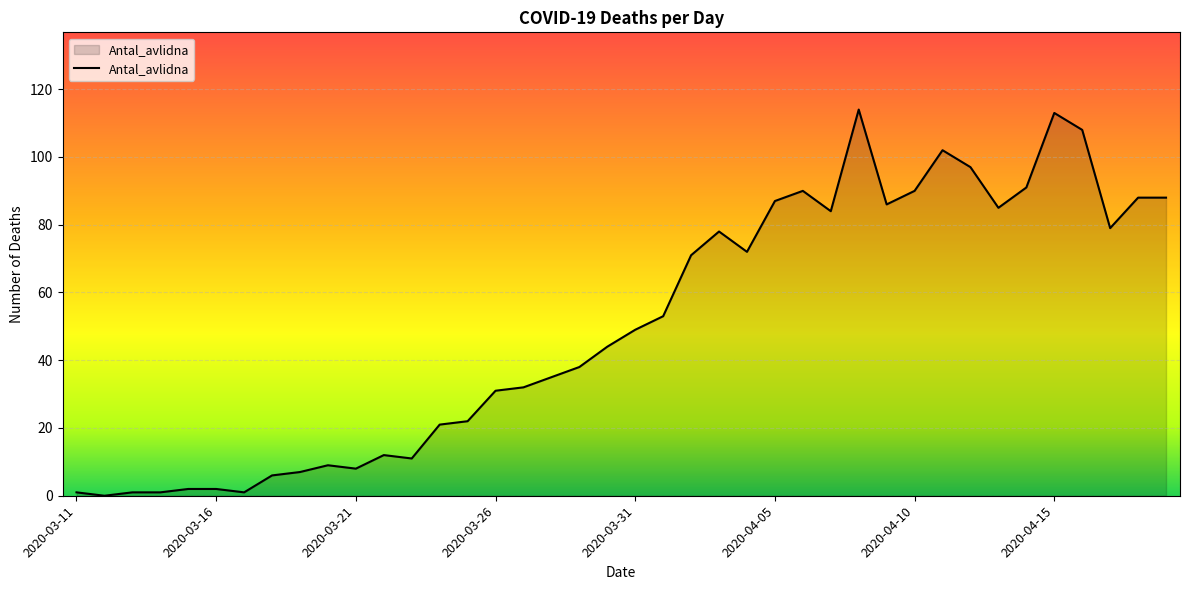

Reading left to right, extract all data points from this chart.

1	0	1	1	2	2	1	6	7	9	8	12	11	21	22	31	32	35	38	44	49	53	71	78	72	87	90	84	114	86	90	102	97	85	91	113	108	79	88	88